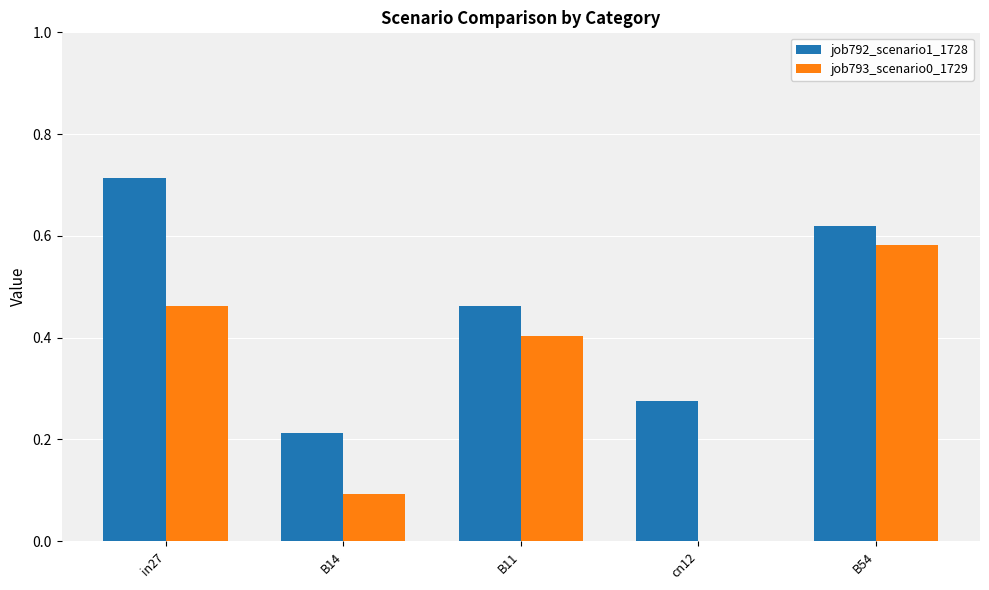

Does the chart contain stacked bars?

No